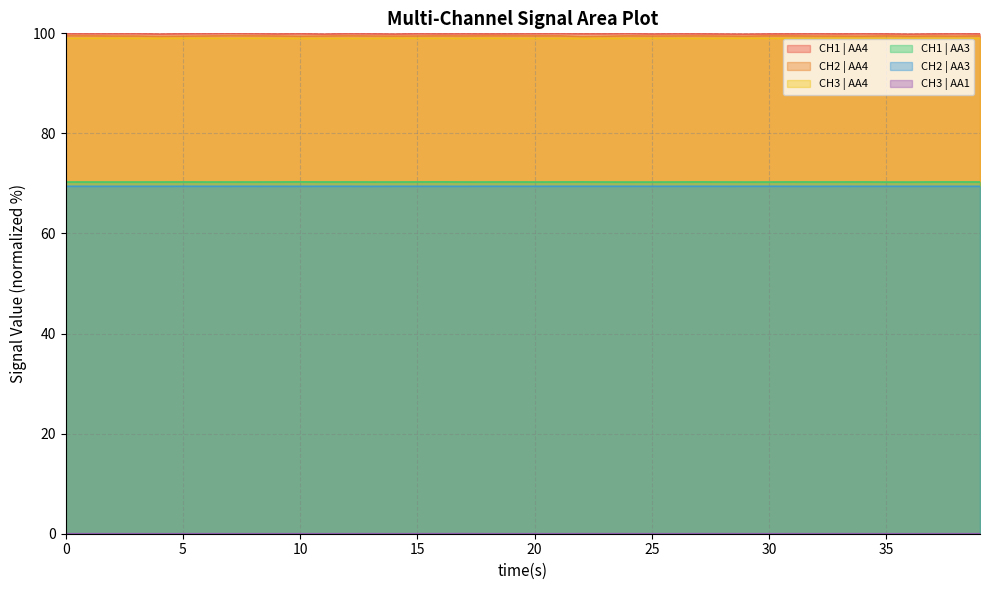

Reading left to right, extract all data points from this chart.

CH1 | AA4: 99.9	99.9	99.9	100.0	99.9	99.9	100.0	100.0	100.0	99.9	99.9	99.8	100.0	99.9	99.9	99.9	99.9	99.9	99.9	99.9	100.0	100.0	99.9	99.9	100.0	99.9	99.9	99.9	99.9	99.8	99.9	99.9	99.9	99.9	99.9	99.9	99.8	99.9	99.9	99.9
CH2 | AA4: 99.6	99.5	99.5	99.5	99.4	99.4	99.5	99.6	99.5	99.5	99.4	99.5	99.5	99.5	99.4	99.5	99.5	99.5	99.5	99.5	99.5	99.5	99.4	99.4	99.5	99.5	99.5	99.5	99.5	99.4	99.5	99.5	99.5	99.5	99.4	99.5	99.4	99.5	99.4	99.5
CH3 | AA4: 99.0	99.0	99.0	99.0	99.0	99.0	99.0	99.0	99.0	99.0	99.0	99.0	99.0	99.0	99.0	99.0	99.0	99.0	99.0	99.0	99.0	99.0	99.0	99.0	99.0	99.0	99.0	99.0	99.0	99.0	99.0	99.0	99.0	99.0	99.0	99.0	99.0	99.0	99.0	99.0
CH1 | AA3: 70.3	70.3	70.3	70.3	70.3	70.3	70.3	70.3	70.3	70.3	70.3	70.3	70.3	70.3	70.3	70.3	70.3	70.3	70.3	70.3	70.3	70.3	70.3	70.3	70.3	70.3	70.3	70.3	70.3	70.3	70.3	70.3	70.3	70.3	70.3	70.3	70.3	70.3	70.3	70.3
CH2 | AA3: 69.4	69.4	69.4	69.4	69.4	69.4	69.4	69.4	69.4	69.4	69.4	69.4	69.4	69.4	69.4	69.4	69.4	69.4	69.4	69.4	69.4	69.4	69.4	69.4	69.4	69.4	69.4	69.4	69.4	69.4	69.4	69.4	69.4	69.4	69.4	69.4	69.4	69.4	69.4	69.4
CH3 | AA1: 0.0	0.0	0.0	0.0	0.0	0.0	0.0	0.0	0.0	0.0	0.0	0.0	0.0	0.0	0.0	0.0	0.0	0.0	0.0	0.0	0.0	0.0	0.0	0.0	0.0	0.0	0.0	0.0	0.0	0.0	0.0	0.0	0.0	0.0	0.0	0.0	0.0	0.0	0.0	0.0